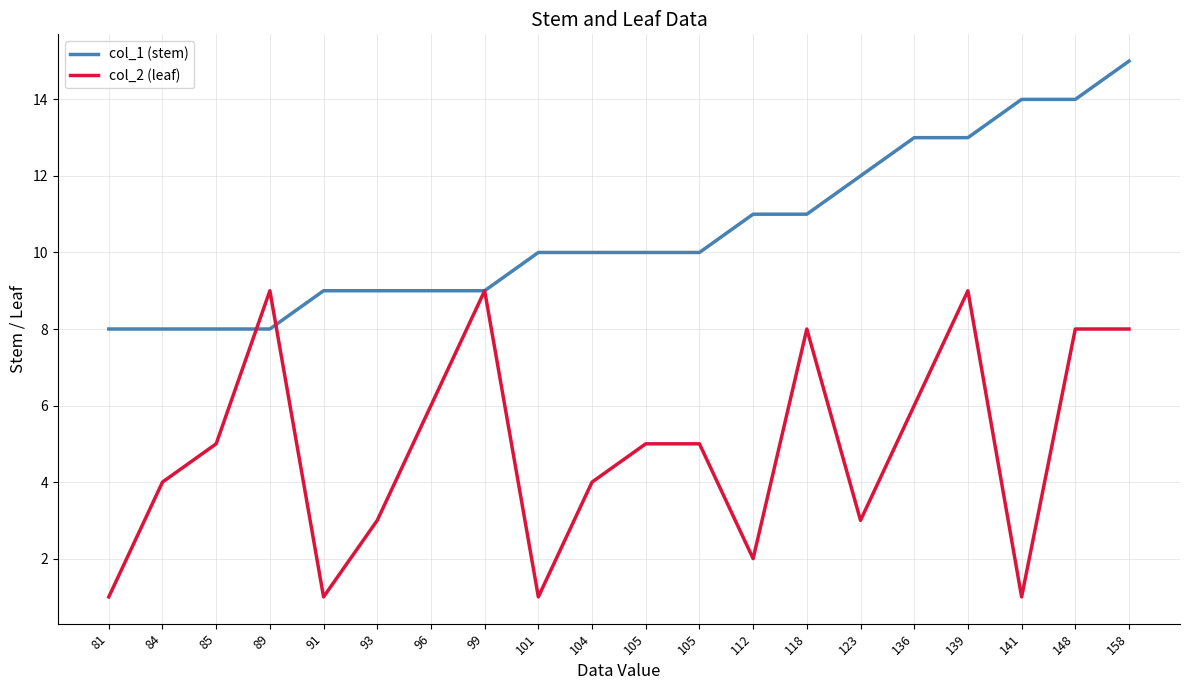

Is this an area chart (filled region under the line)?

No